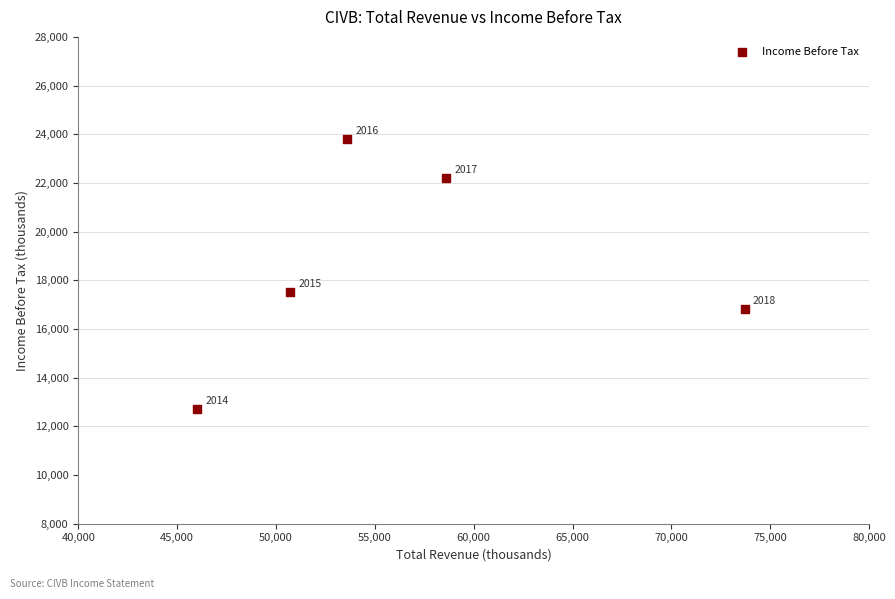

What is the average X value?

56520